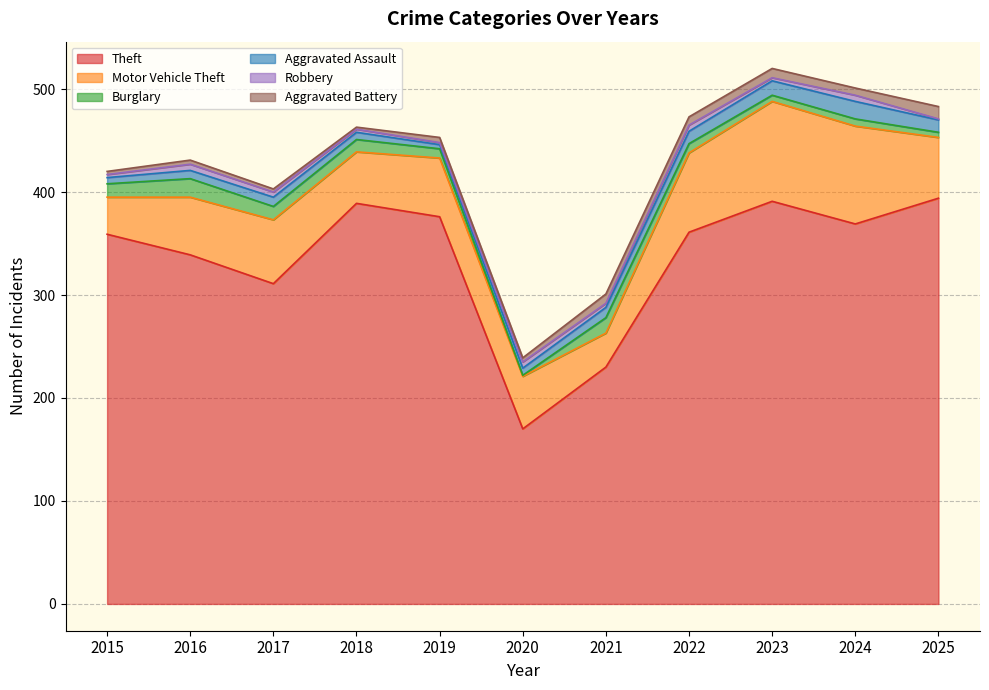

How many categories are shown in the chart?

11